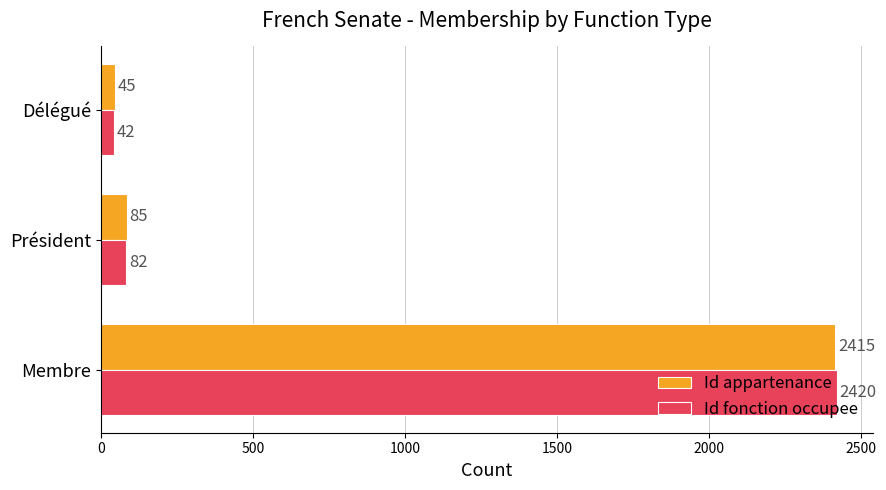

Rank the categories by Id fonction occupee value from highest to lowest.

Membre, Président, Délégué